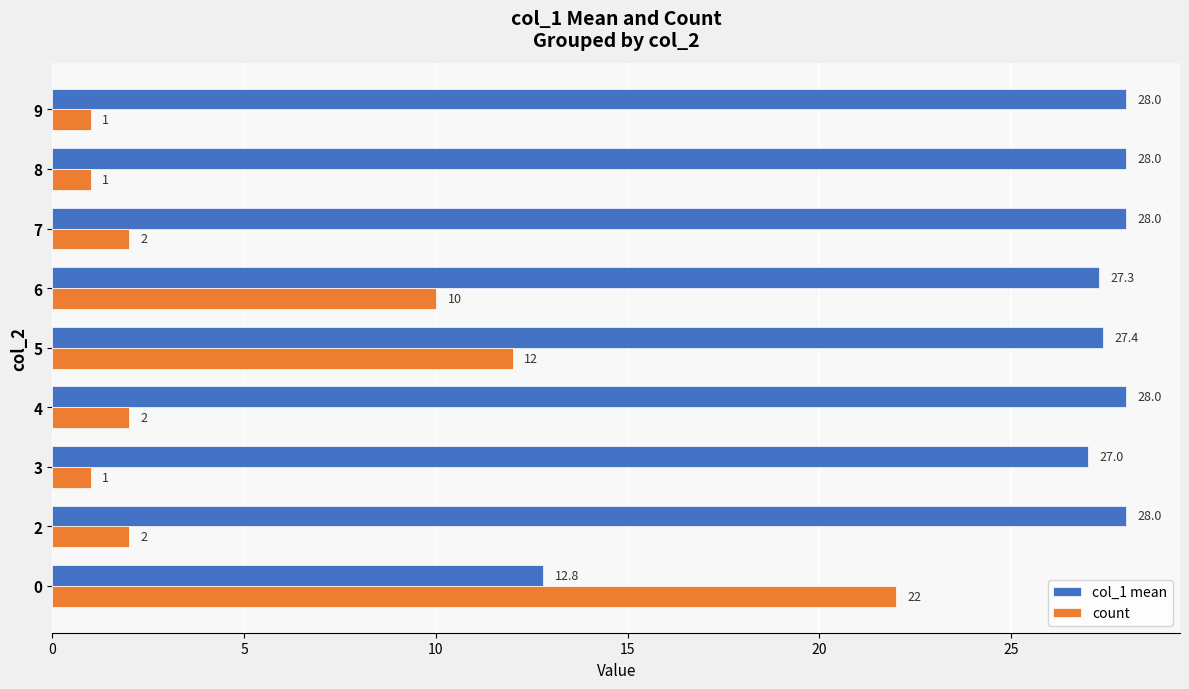

What are all the series names shown in the legend?

col_1 mean, count